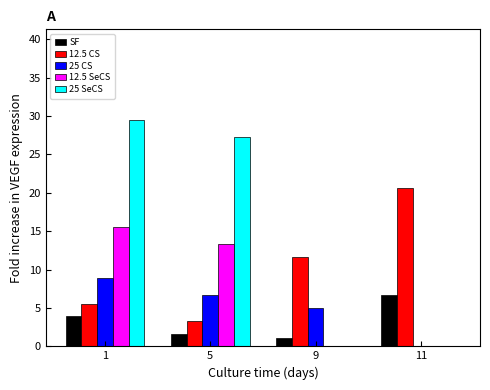

How many groups of bars are there?

4